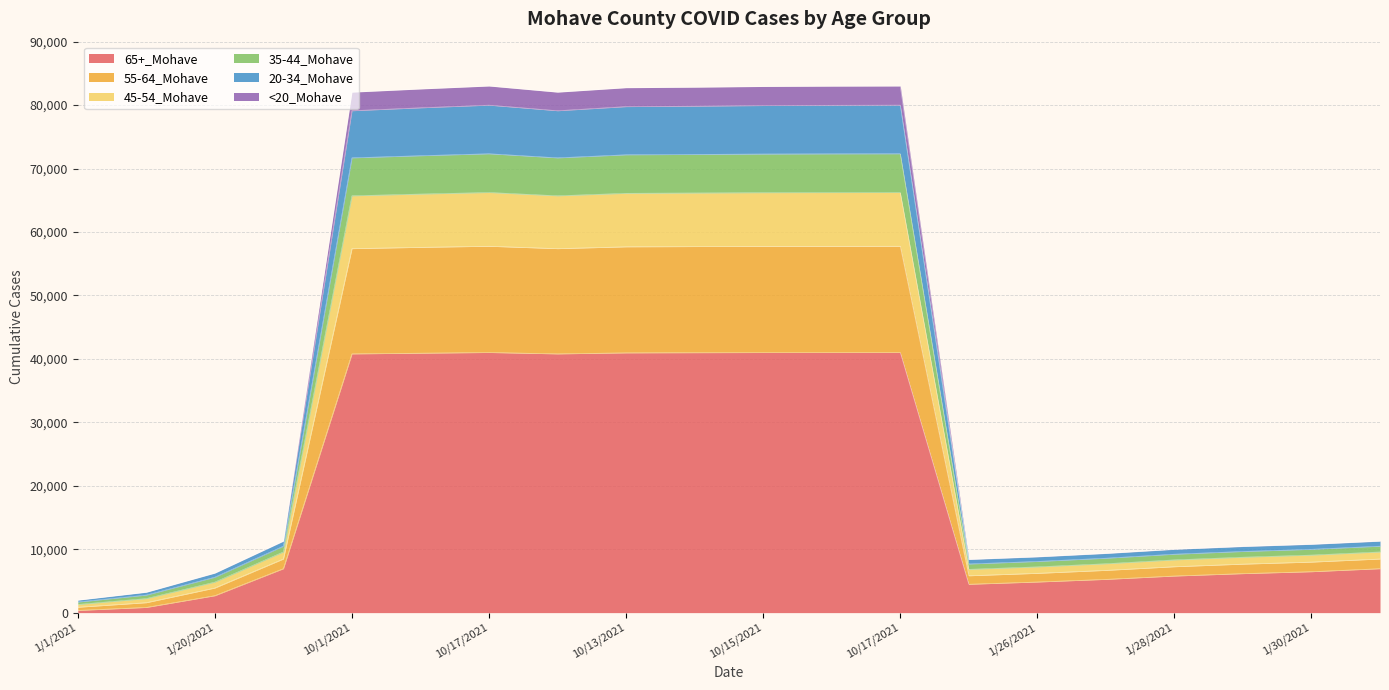

True or false: 45-54_Mohave and 20-34_Mohave intersect in this chart.

False